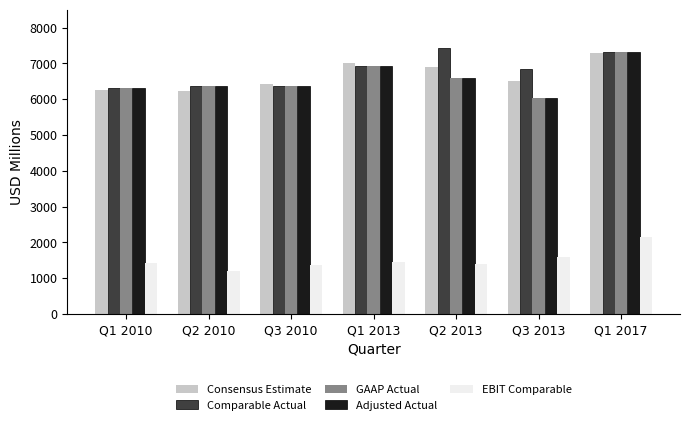

At how many categories does at least one series exceed 2612?

7